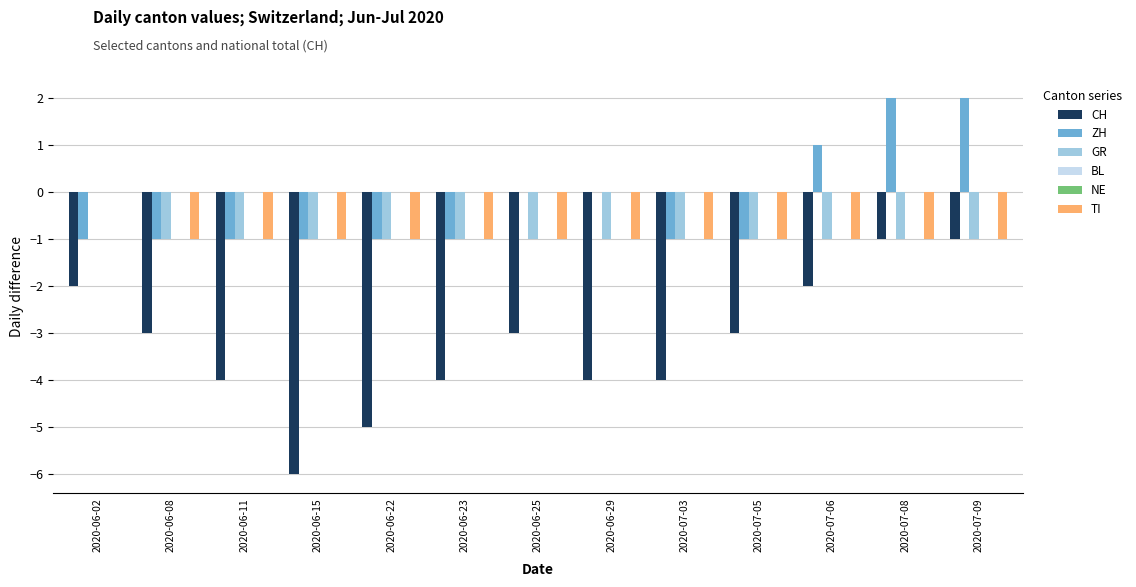

Which series has the widest spread of values?

CH